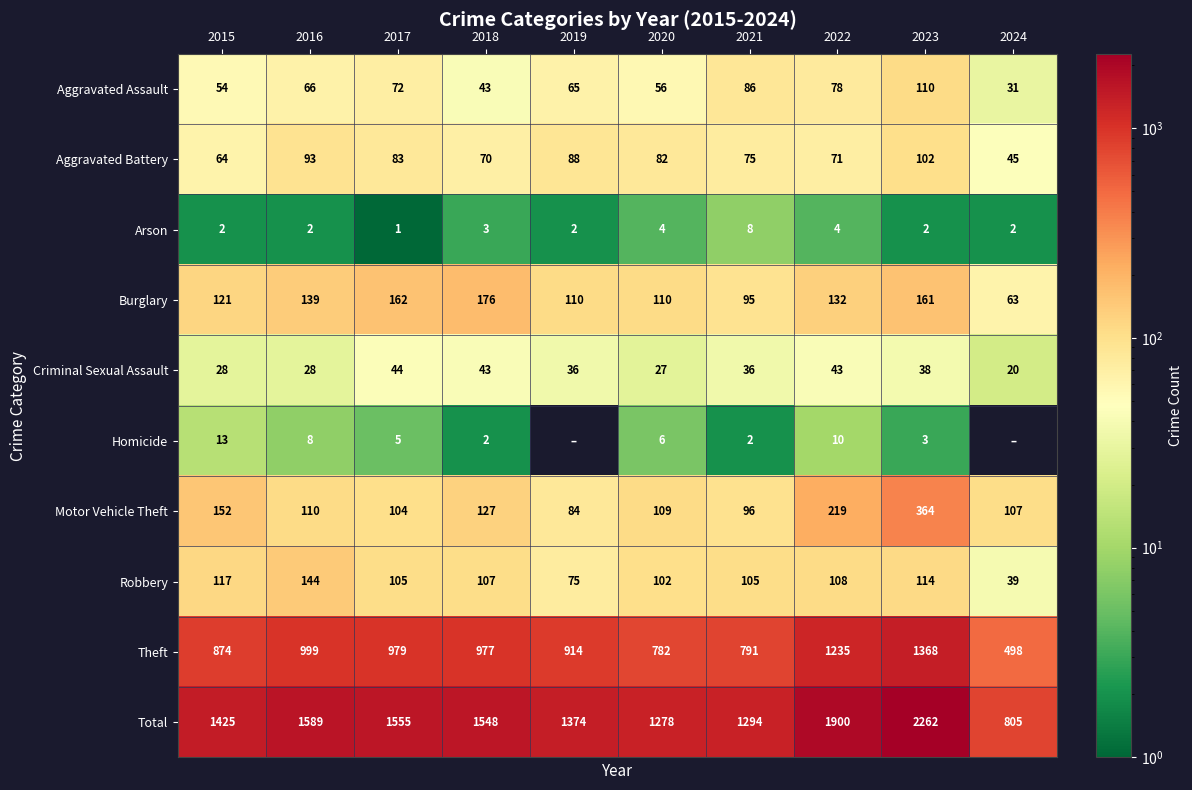

Count the number of categories in the chart.

10